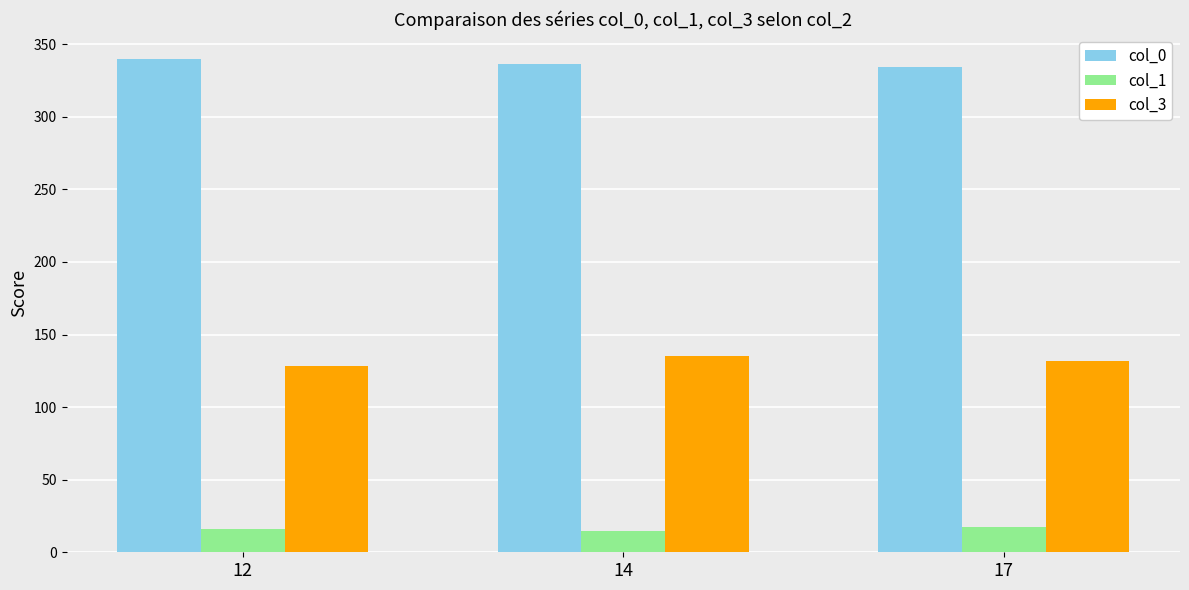

What is the maximum value for col_1?

17.5